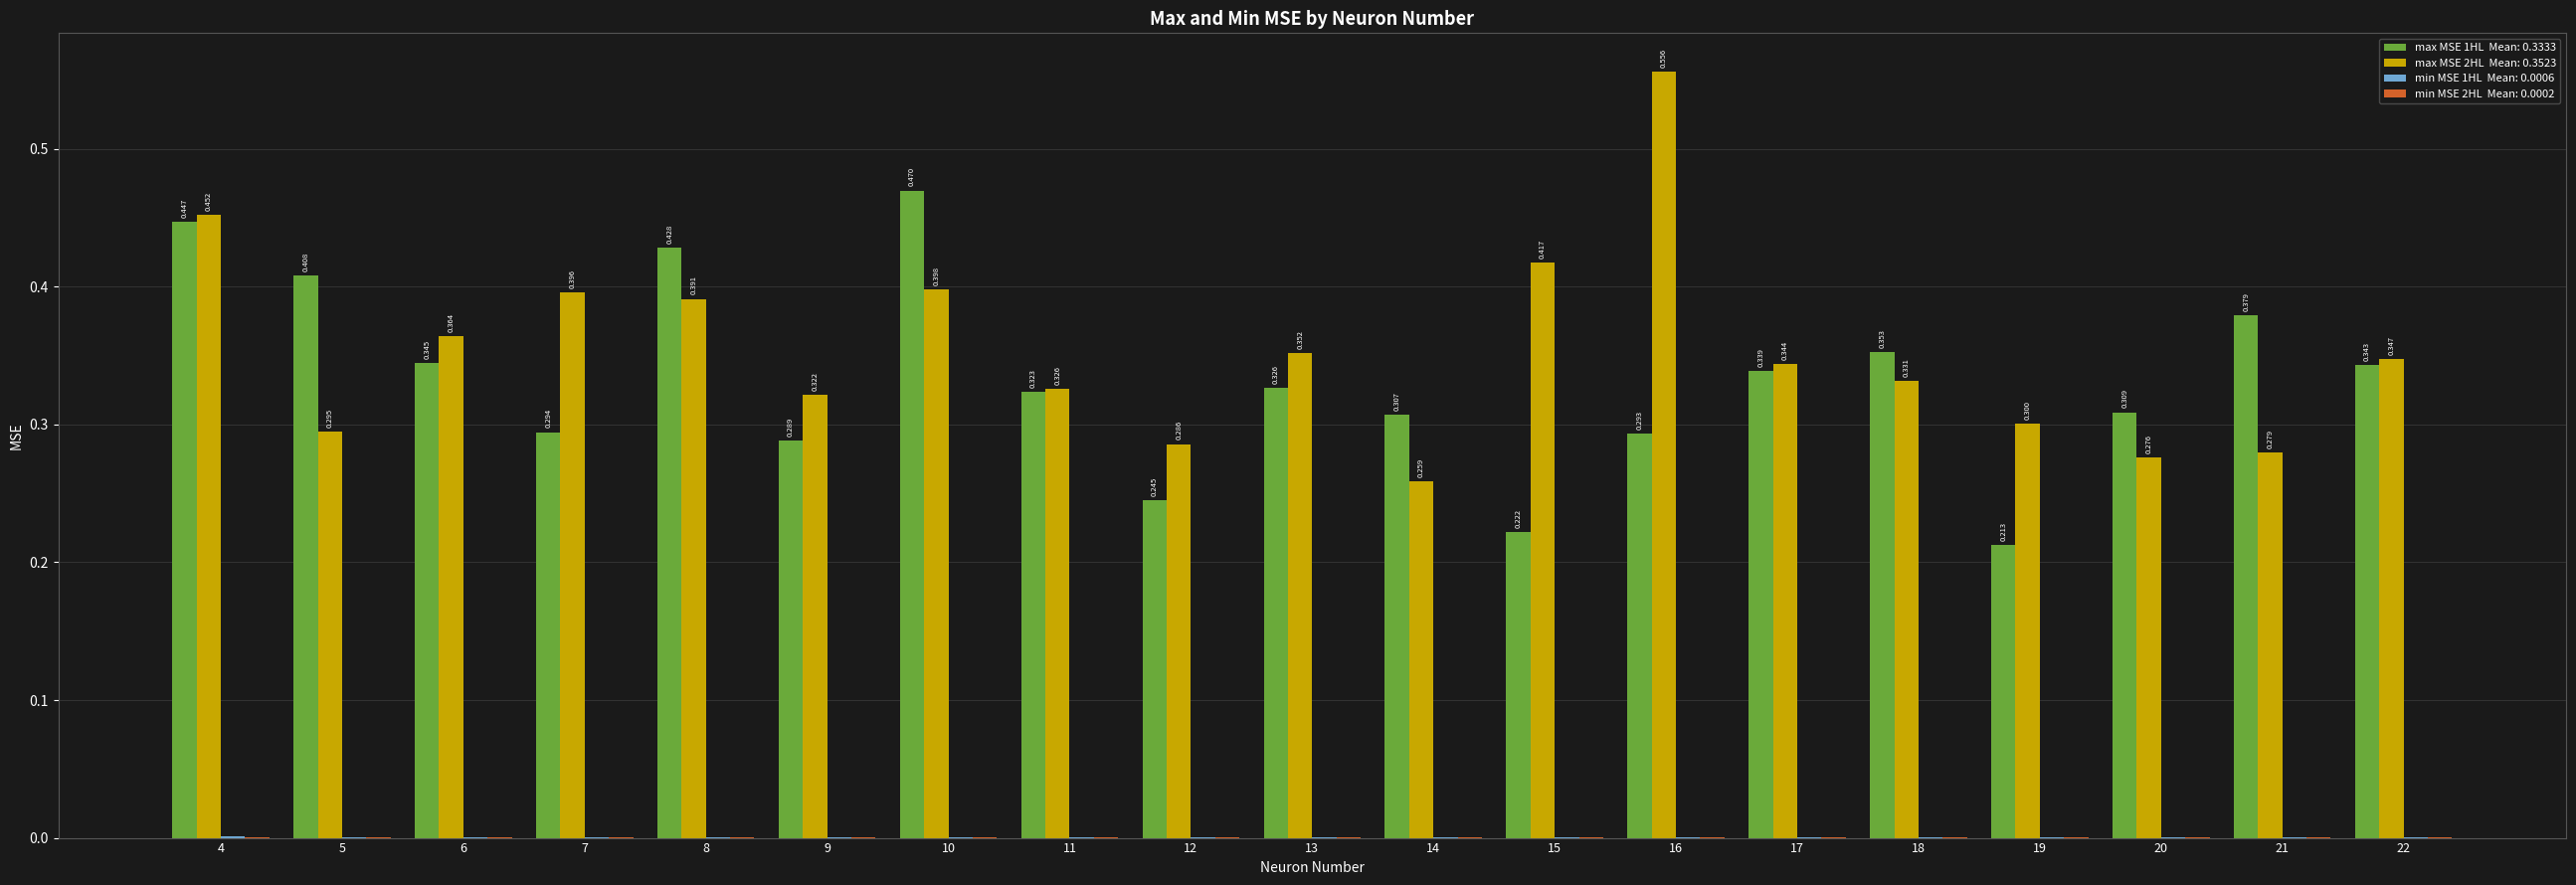

Count the number of categories in the chart.

19